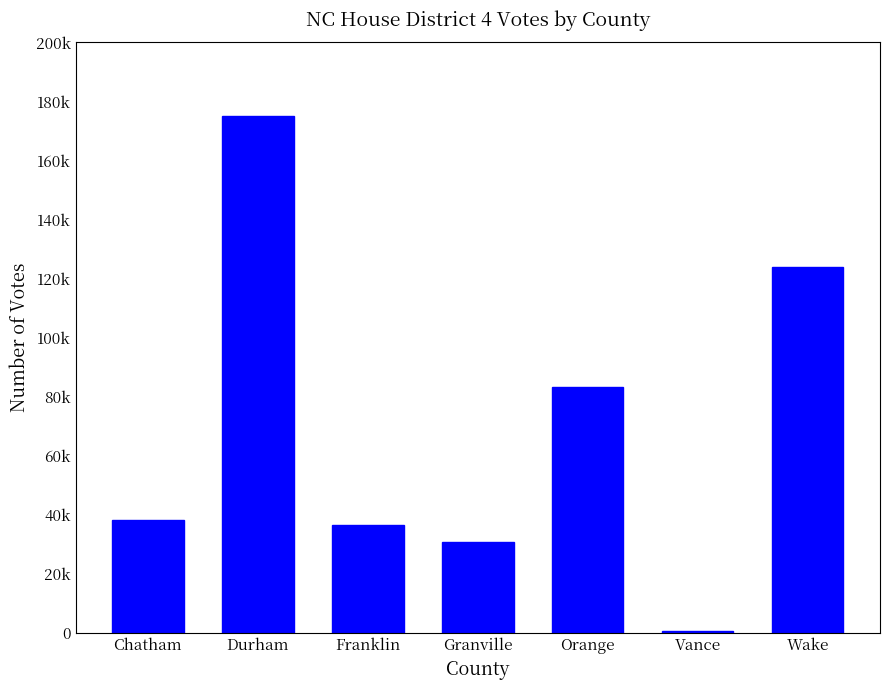

What is the change in value from Franklin to Vance?

-35894